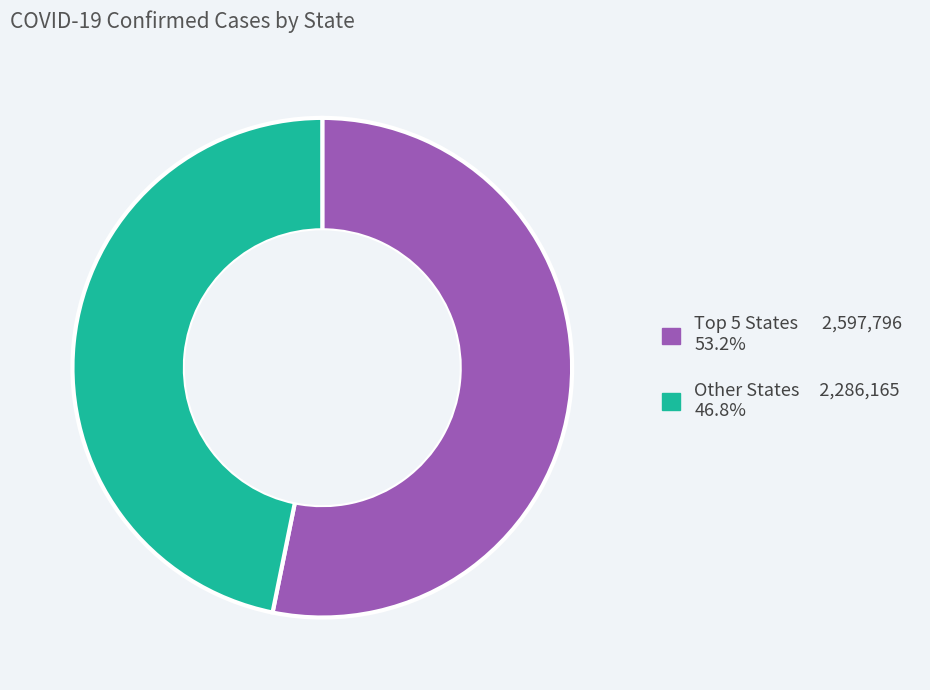

Is there any slice that represents more than half of the pie?

Yes